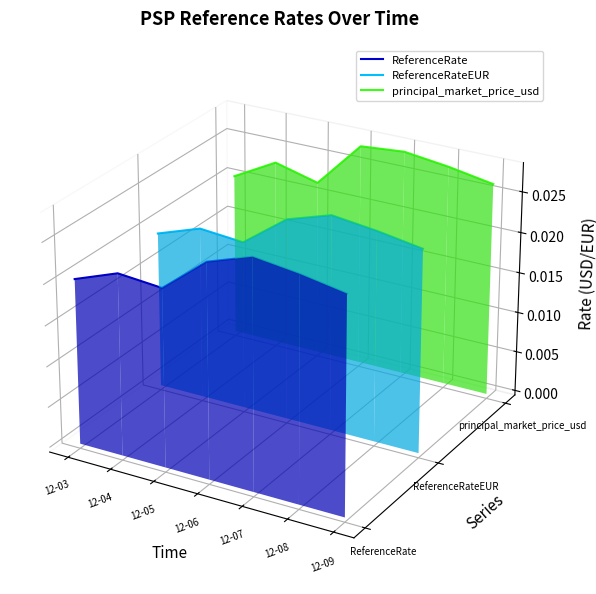

Count the number of categories in the chart.

7